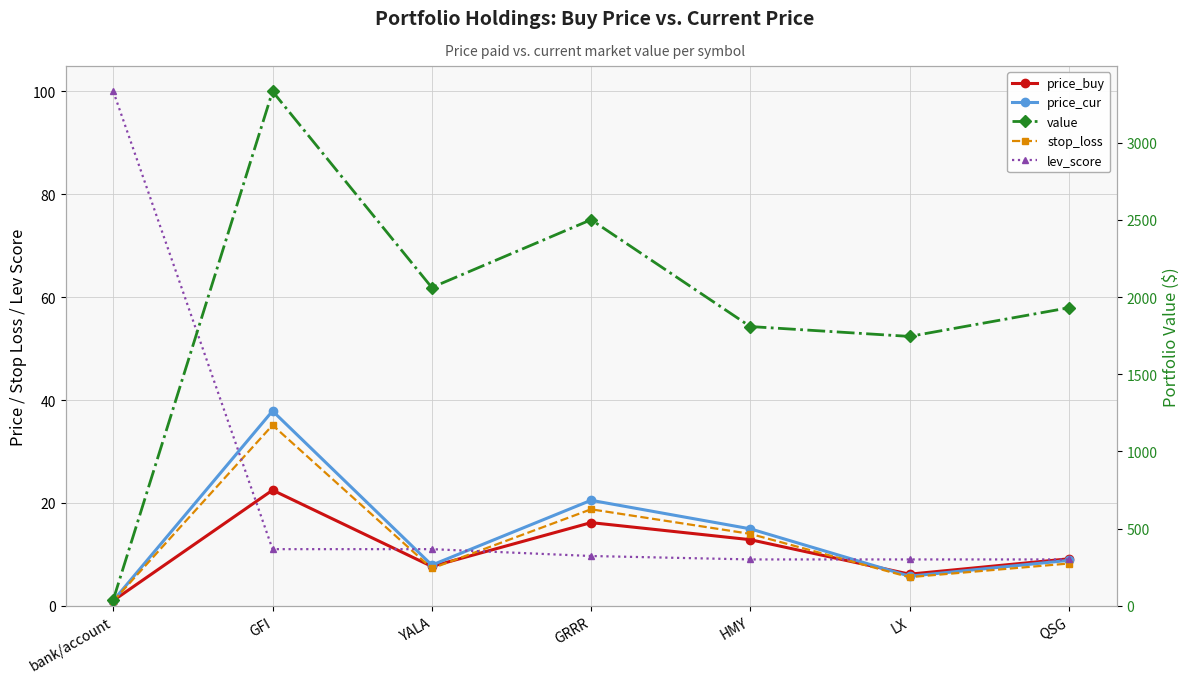

In price_buy, how many points are lower than both neighbors (excluding endpoints)?

2